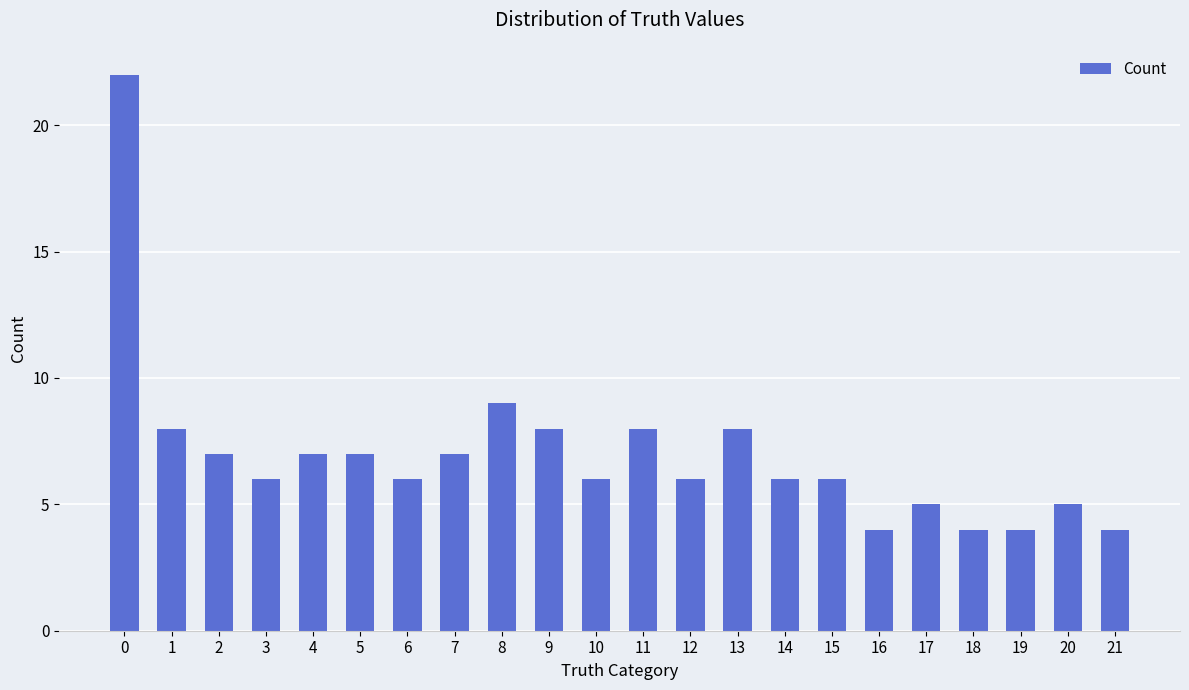

Reading left to right, list all the values displayed in this chart.

0=22	1=8	2=7	3=6	4=7	5=7	6=6	7=7	8=9	9=8	10=6	11=8	12=6	13=8	14=6	15=6	16=4	17=5	18=4	19=4	20=5	21=4